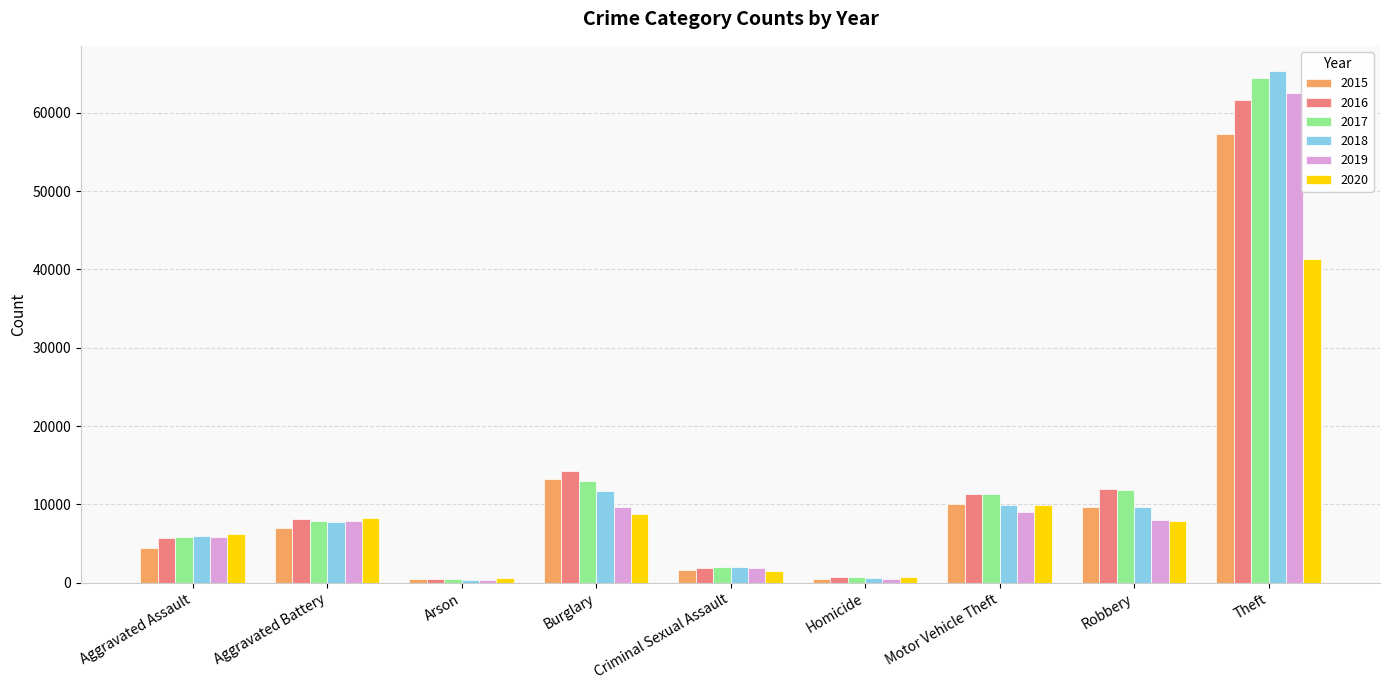

What is the difference between the maximum and minimum values in the 2020 series?

40736